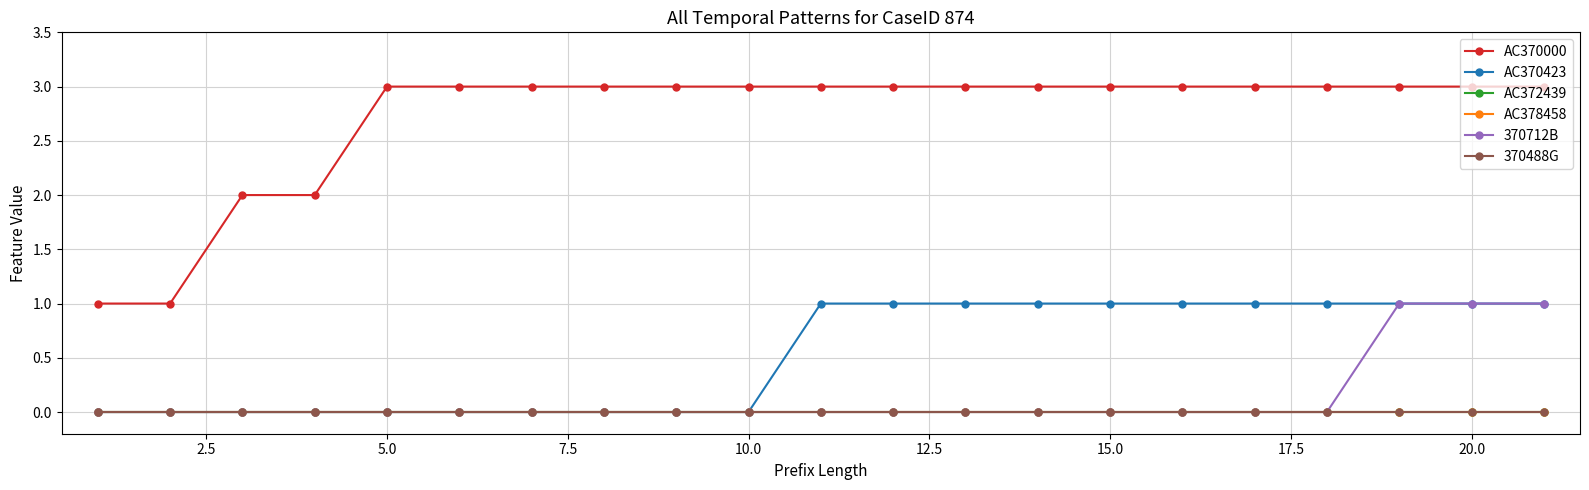

True or false: AC370000 has more than 1 points higher than both neighbors.

False